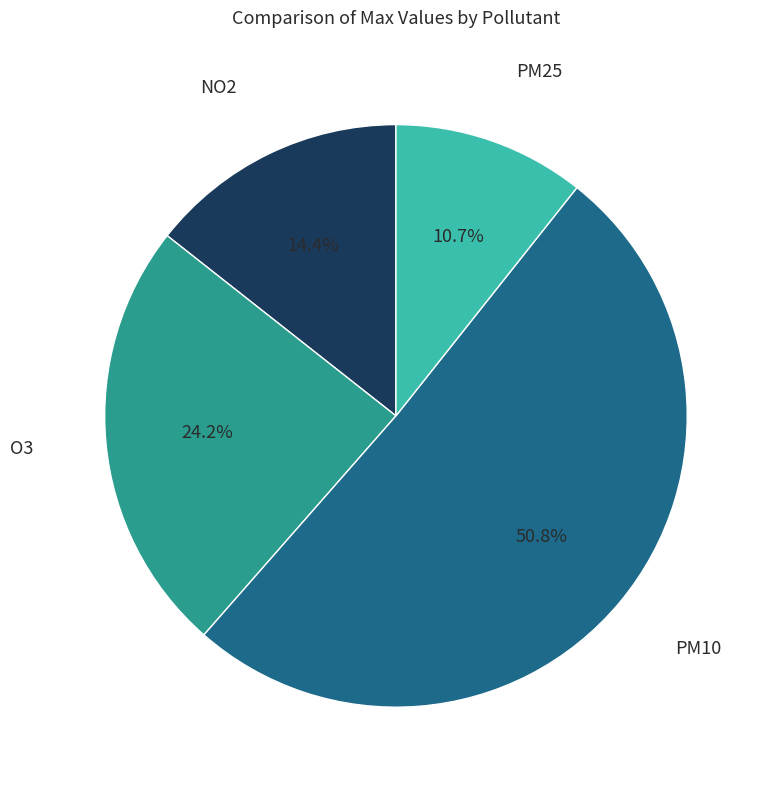

Is there a majority slice in this chart?

Yes